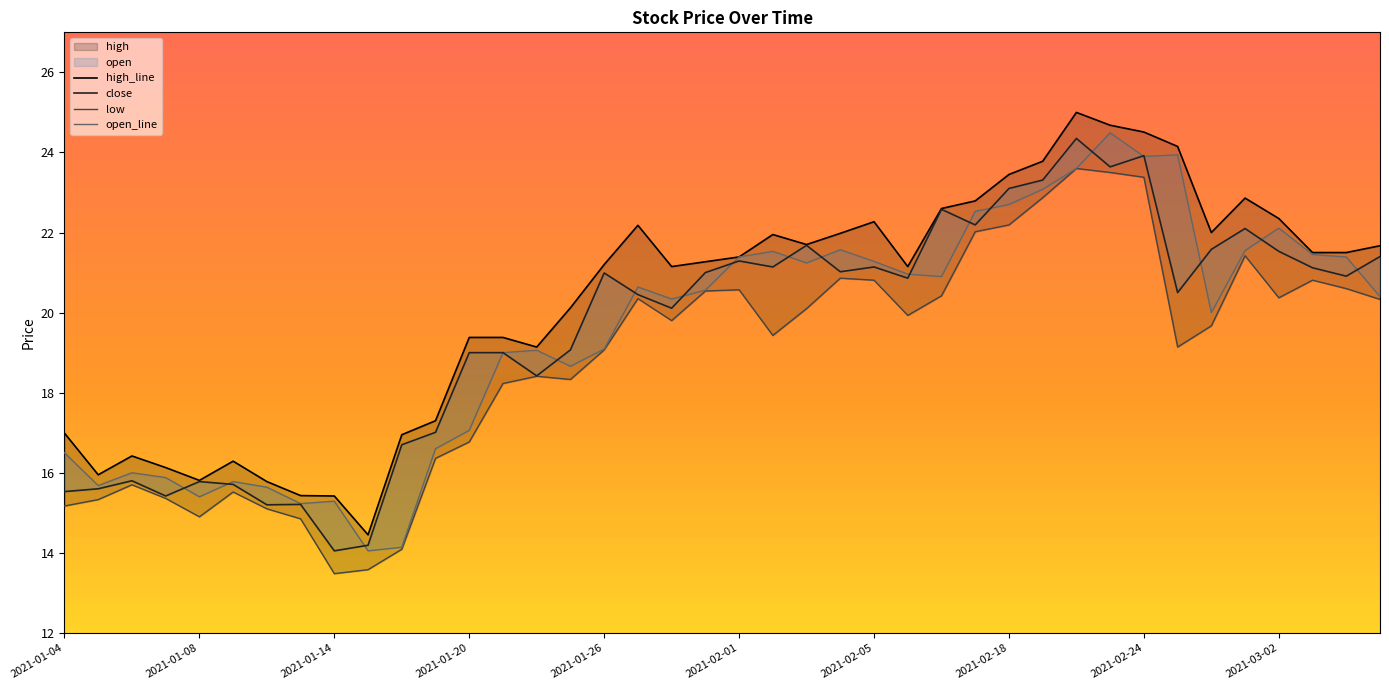

How many interior local valleys does the open_line series have?

10